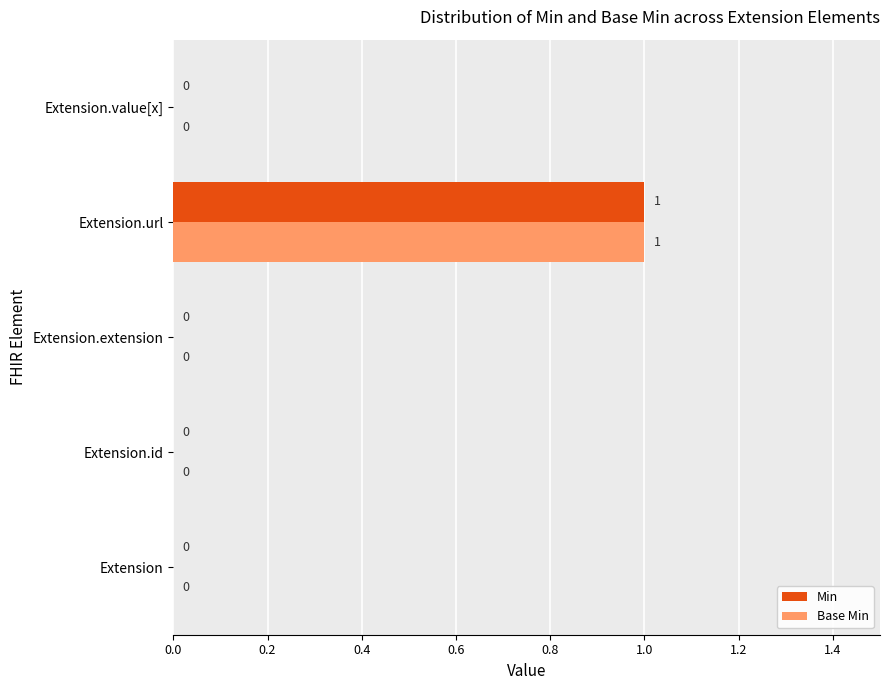

At which category is the sum across all series the highest?

Extension.url